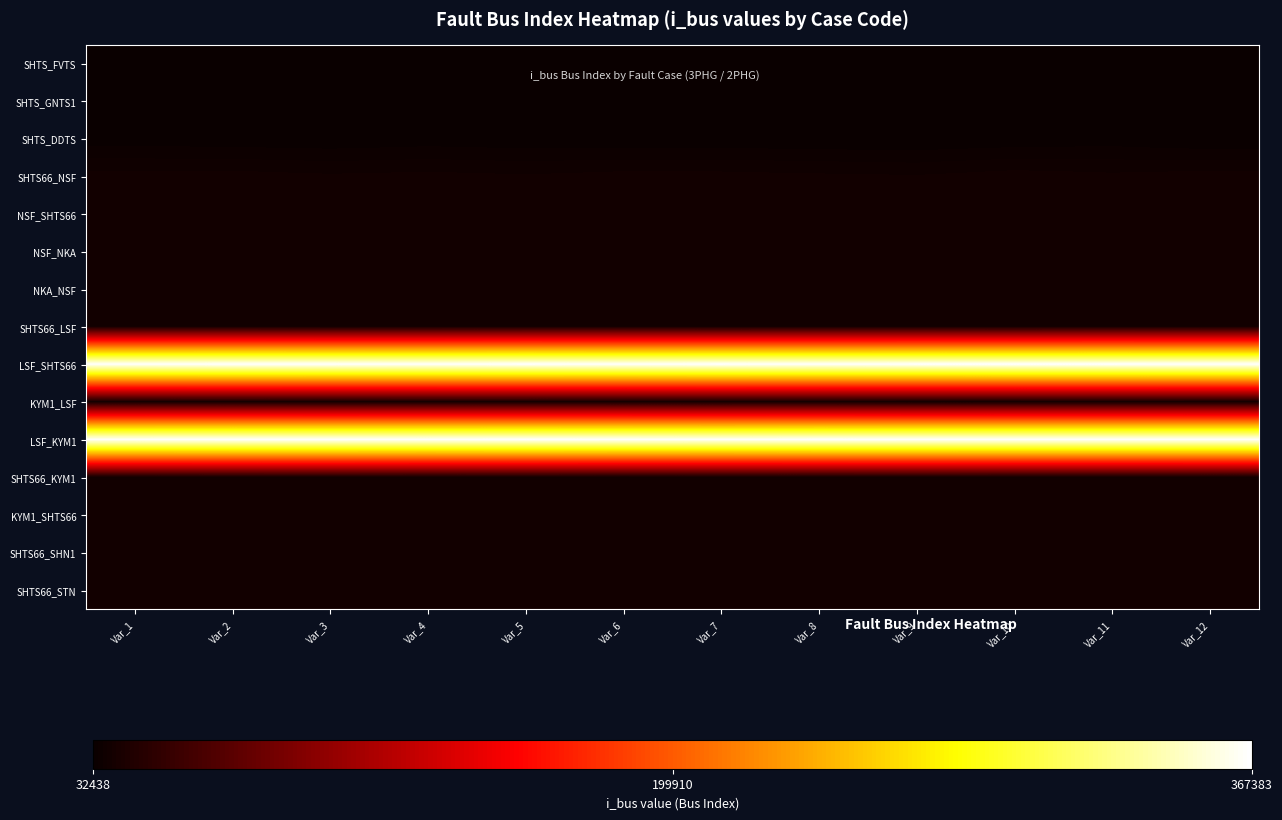

At how many categories does at least one series exceed 304644?

12